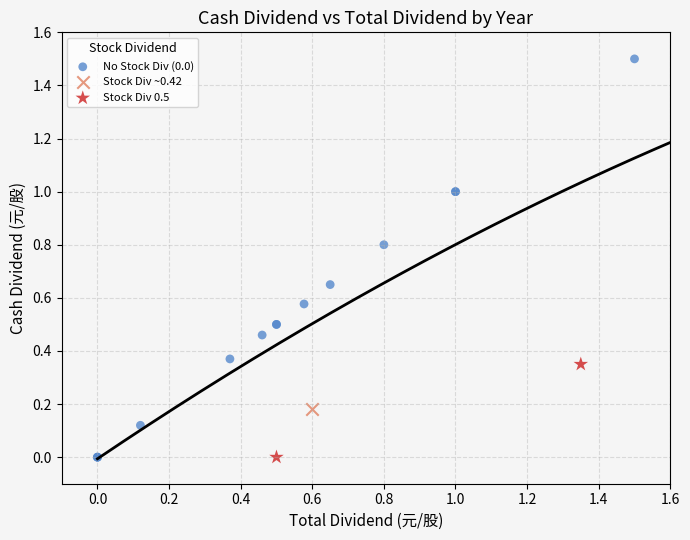

Which series contains the highest Y value?

No Stock Div (0.0)